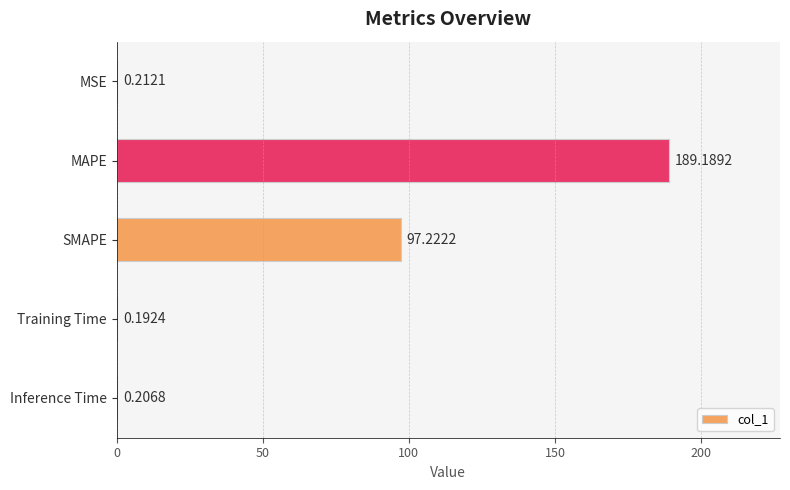

Are the bars horizontal?

Yes